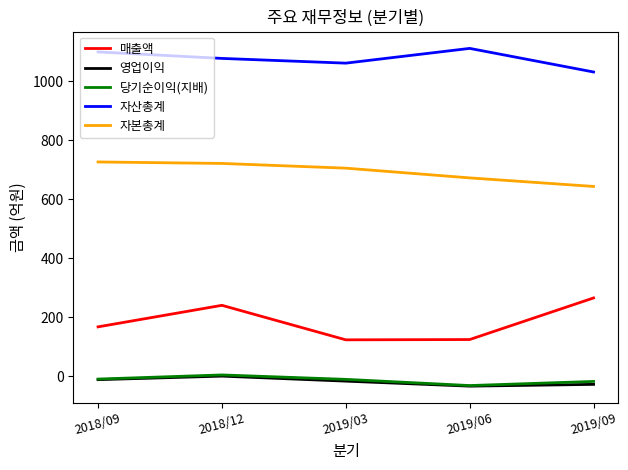

Is the value of 매출액 at 2018/12 greater than the value of 당기순이익(지배) at 2019/09?

Yes